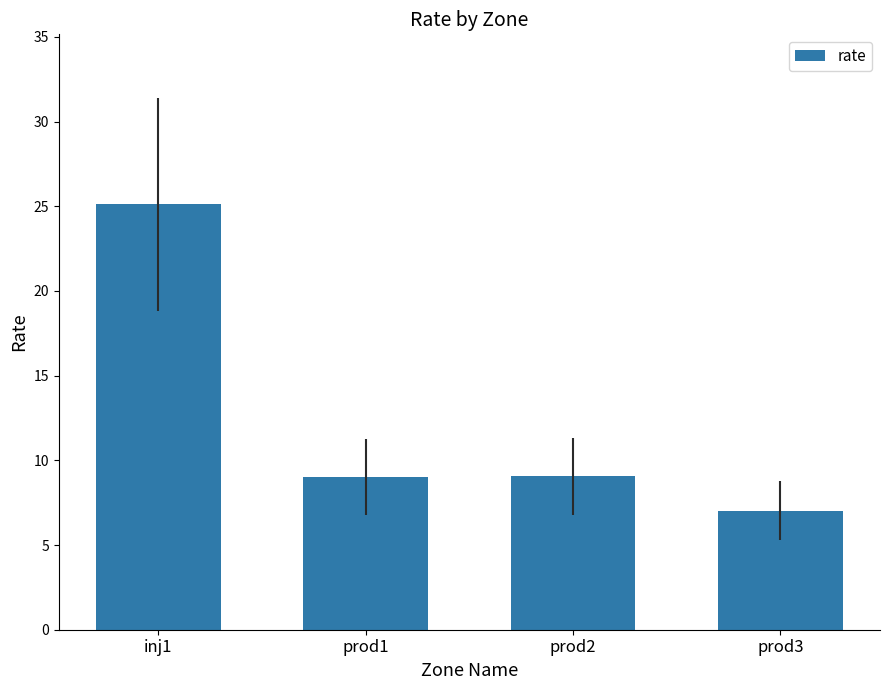

Does the chart contain stacked bars?

No